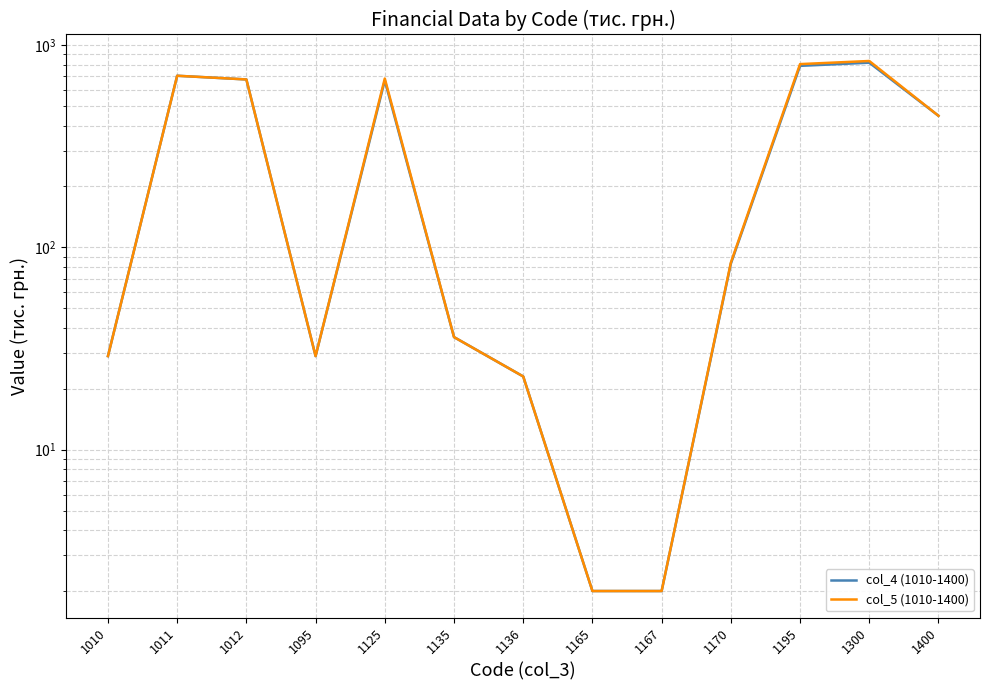

True or false: col_4 (1010-1400) and col_5 (1010-1400) intersect in this chart.

False